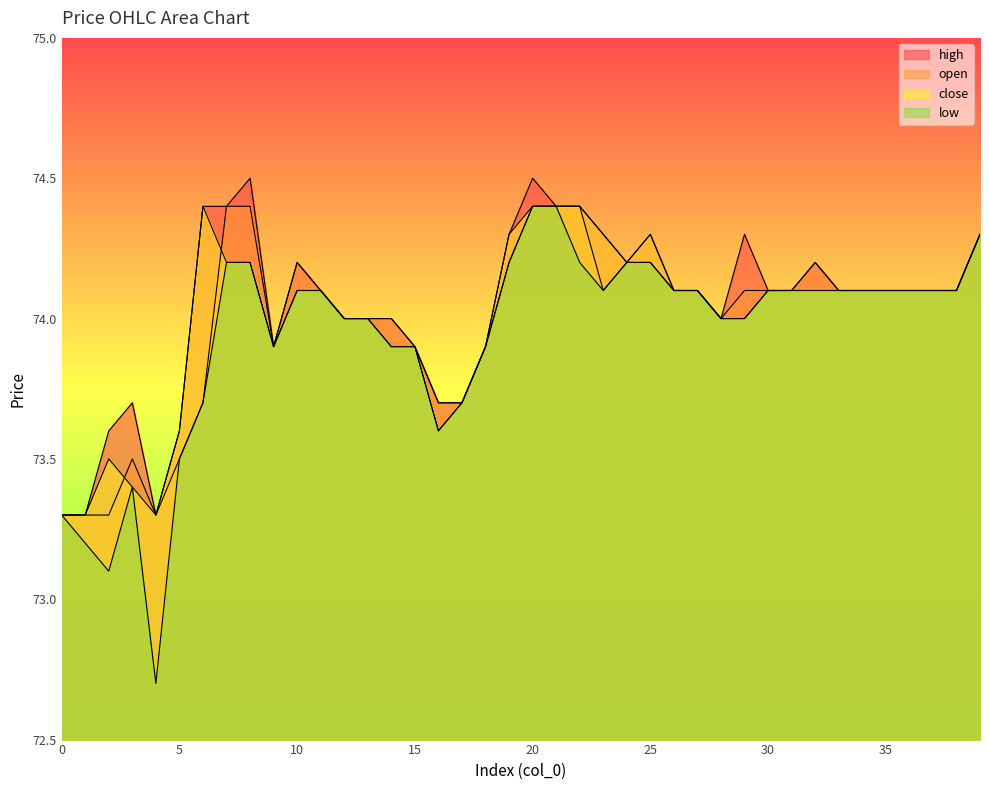

What is the difference between the second highest and minimum values in the open series?

1.1